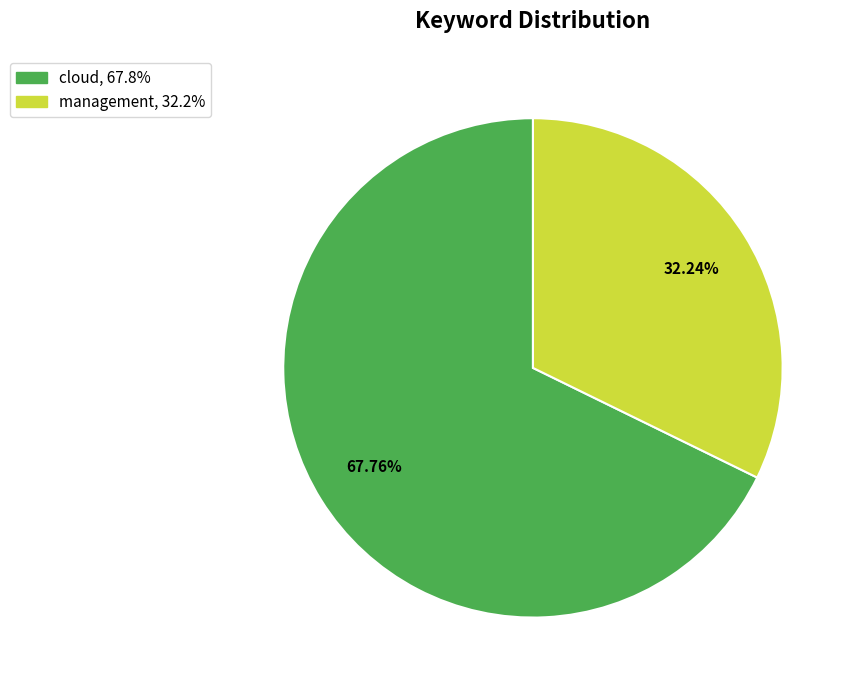

To the nearest percent, what is the difference between the largest and smallest slice percentages?

36%